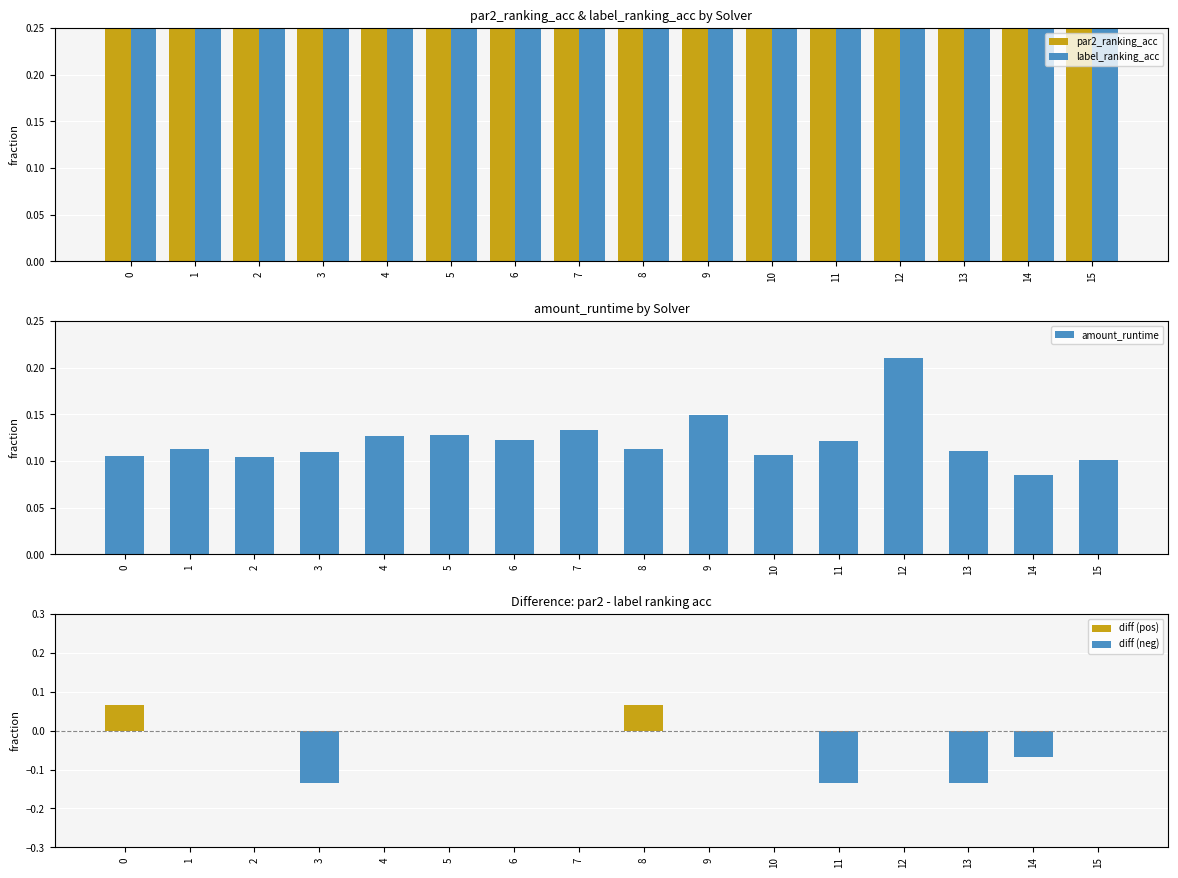

At which category is the sum across all series the highest?

12